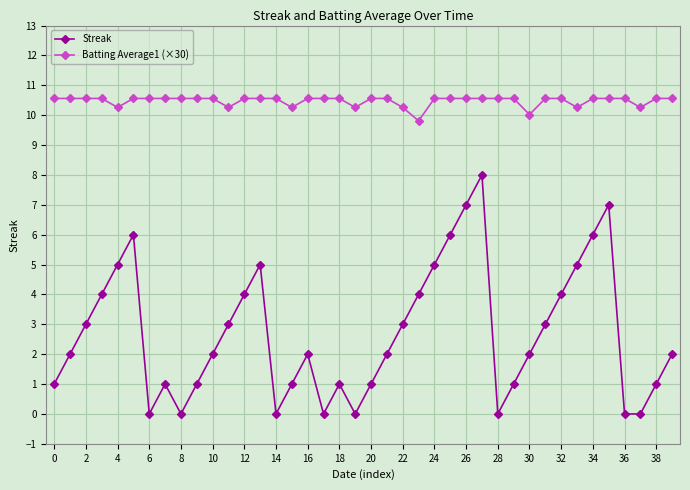

How many lines are shown in the chart?

2